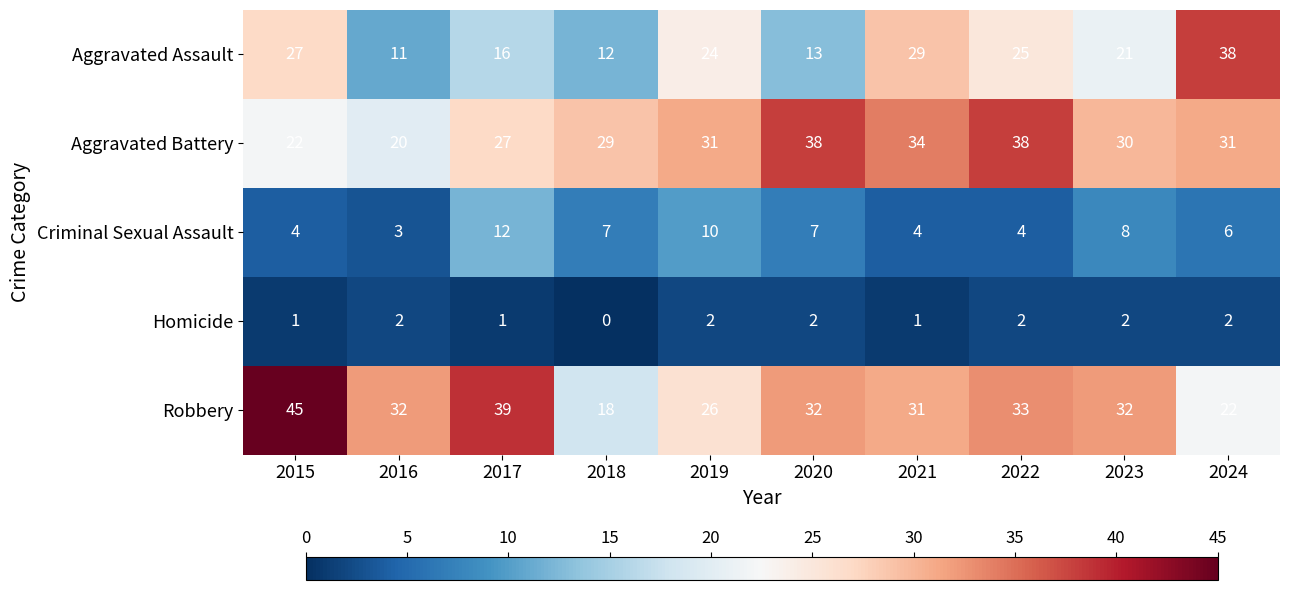

At which category does the chart reach its minimum across all series?

2018